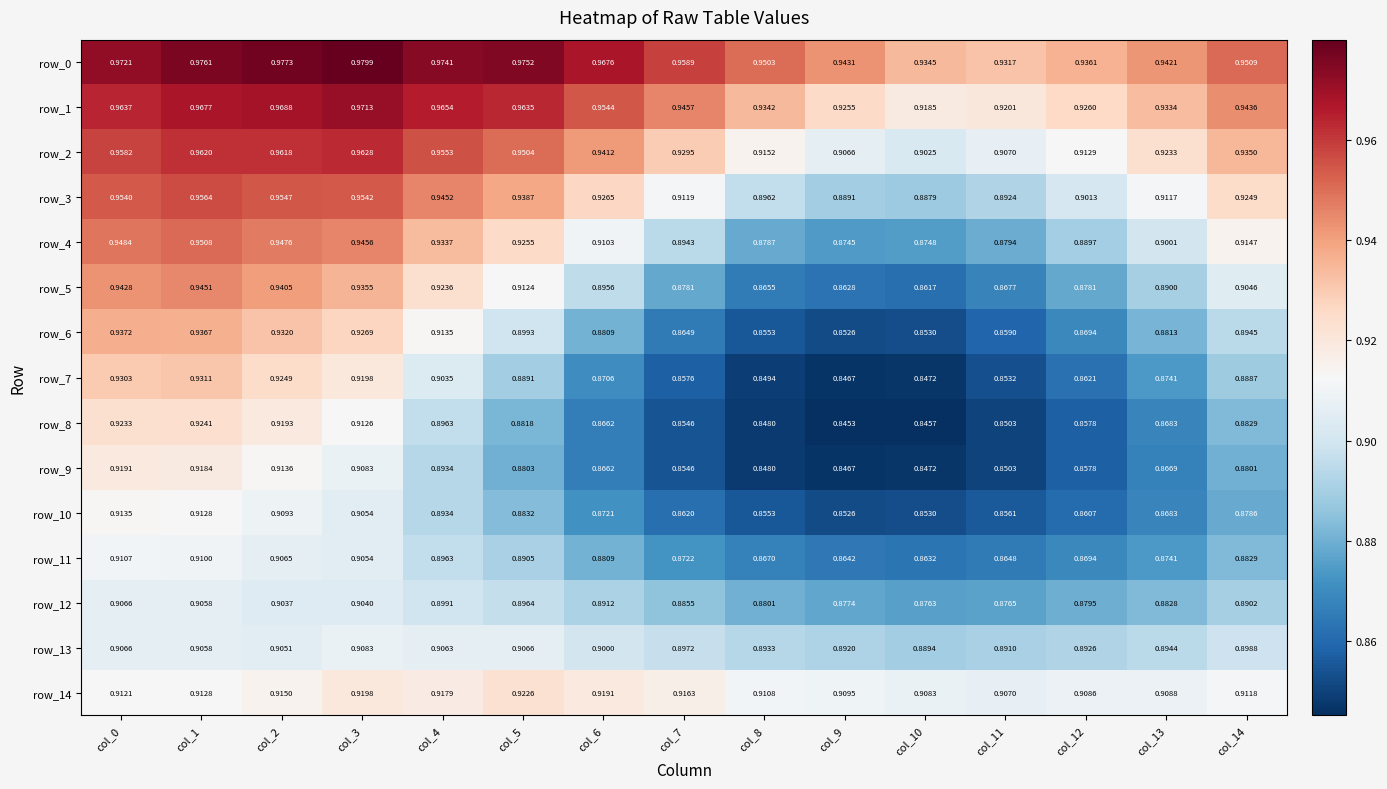

What is the difference between the maximum and minimum values in the row_2 series?

0.1